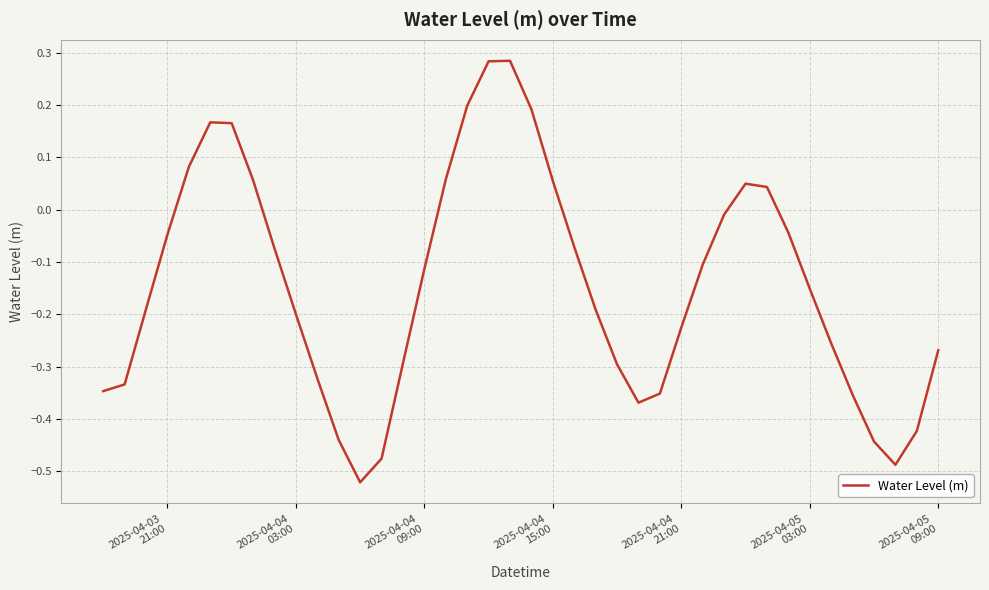

How many lines are shown in the chart?

1